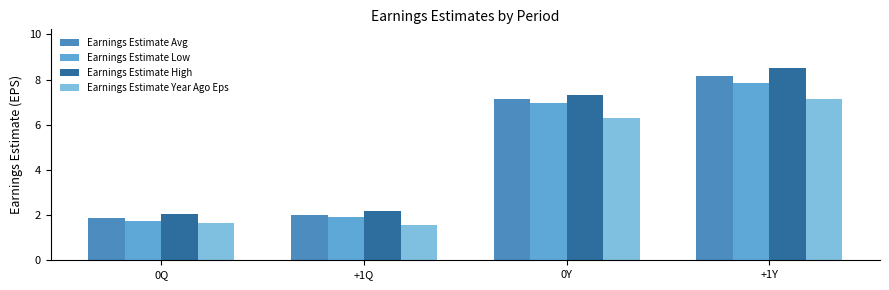

At 0Q, list the series in order from largest to smallest.

Earnings Estimate High, Earnings Estimate Avg, Earnings Estimate Low, Earnings Estimate Year Ago Eps